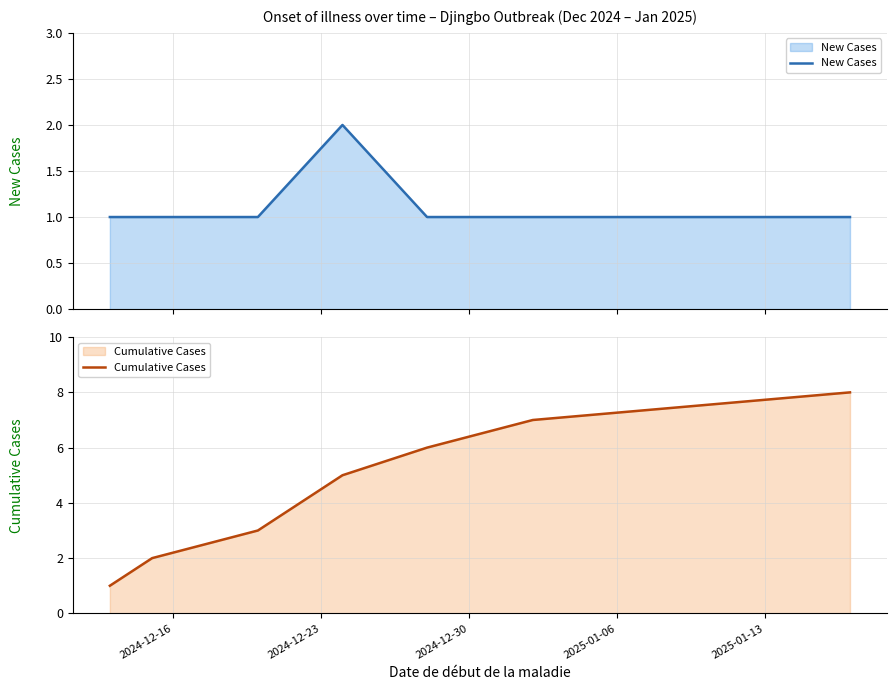

How many New Cases values are between 1 and 2?

7